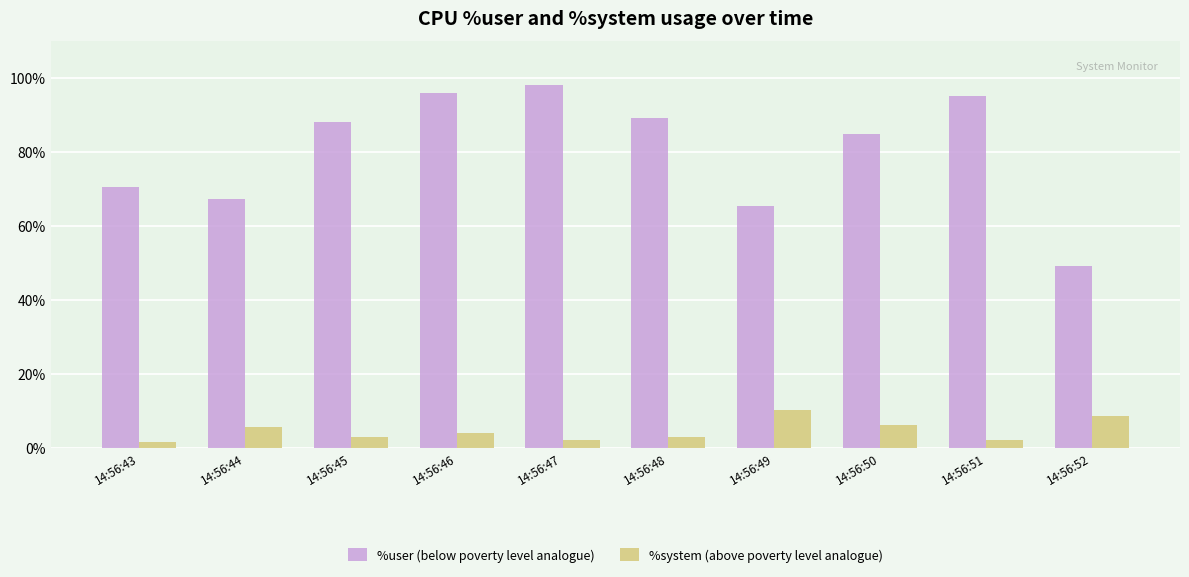

What is the spread (max minus min) of values at 14:56:50?

78.8